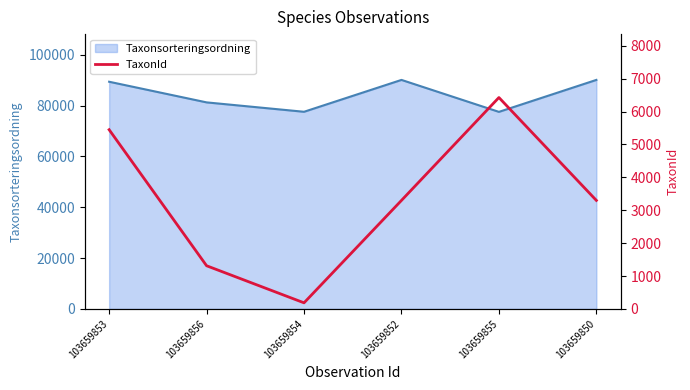

The value at 103659853 is 1801. True or false?

False